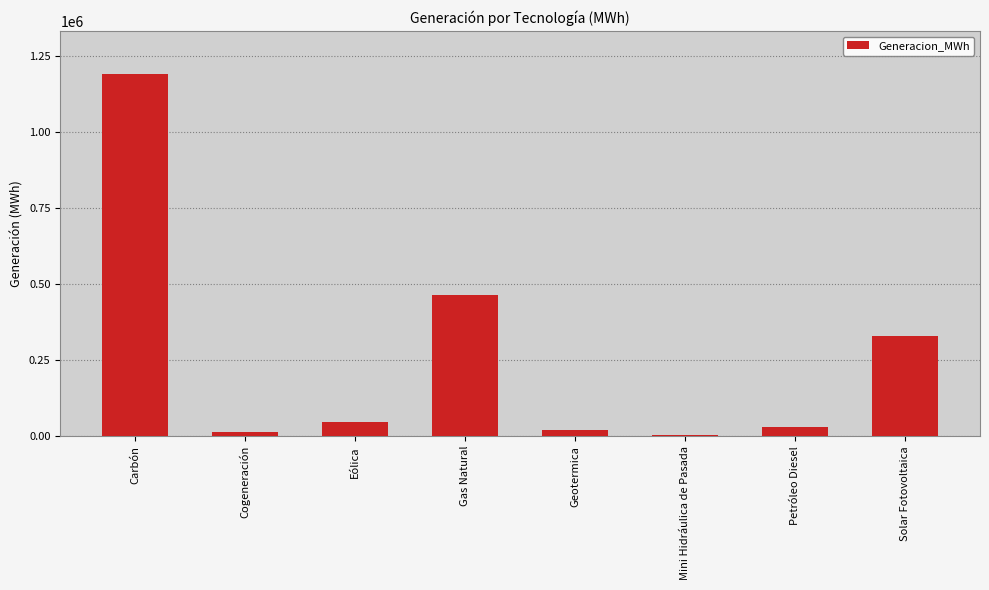

What is the average value?

262803.0